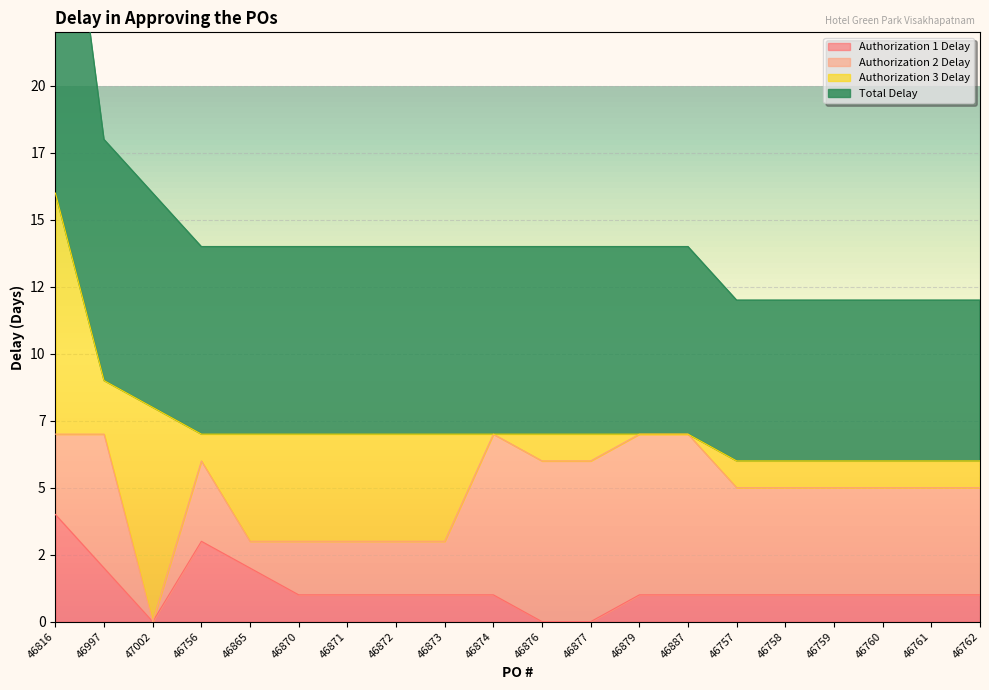

Is it true that Total Delay equals 7 at 46871?

True